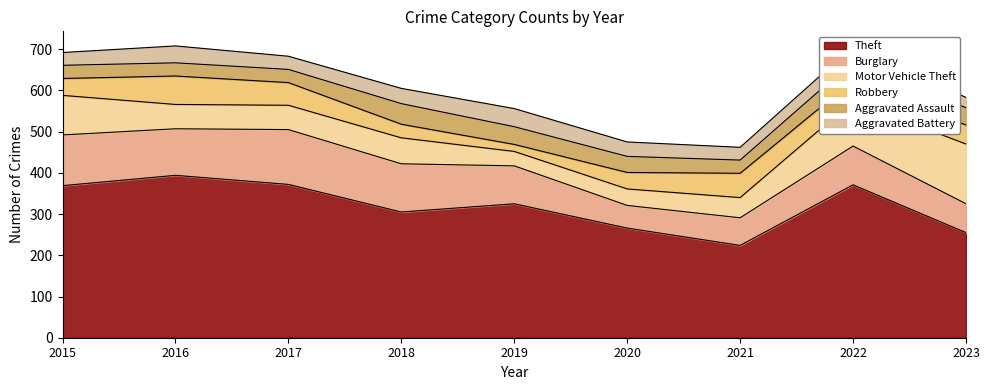

What is the spread (max minus min) of values at 2021?

193